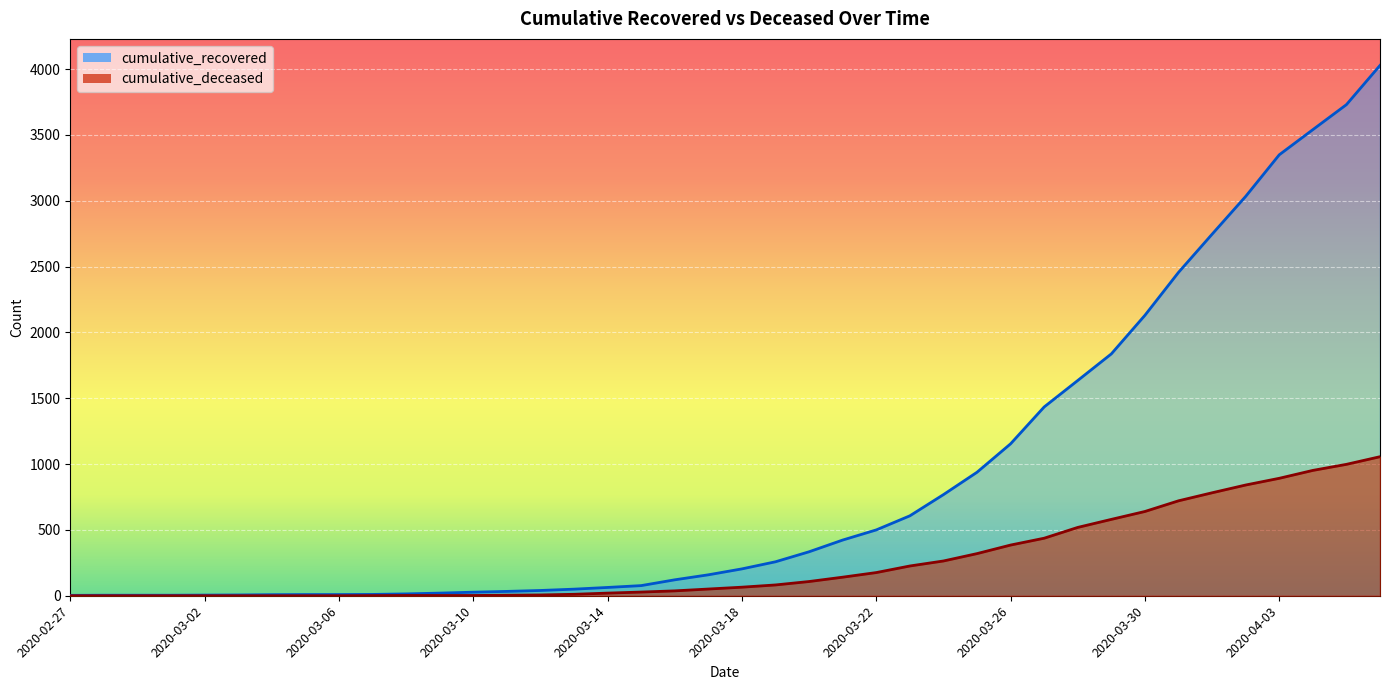

What is the sum of all cumulative_deceased values?

10349